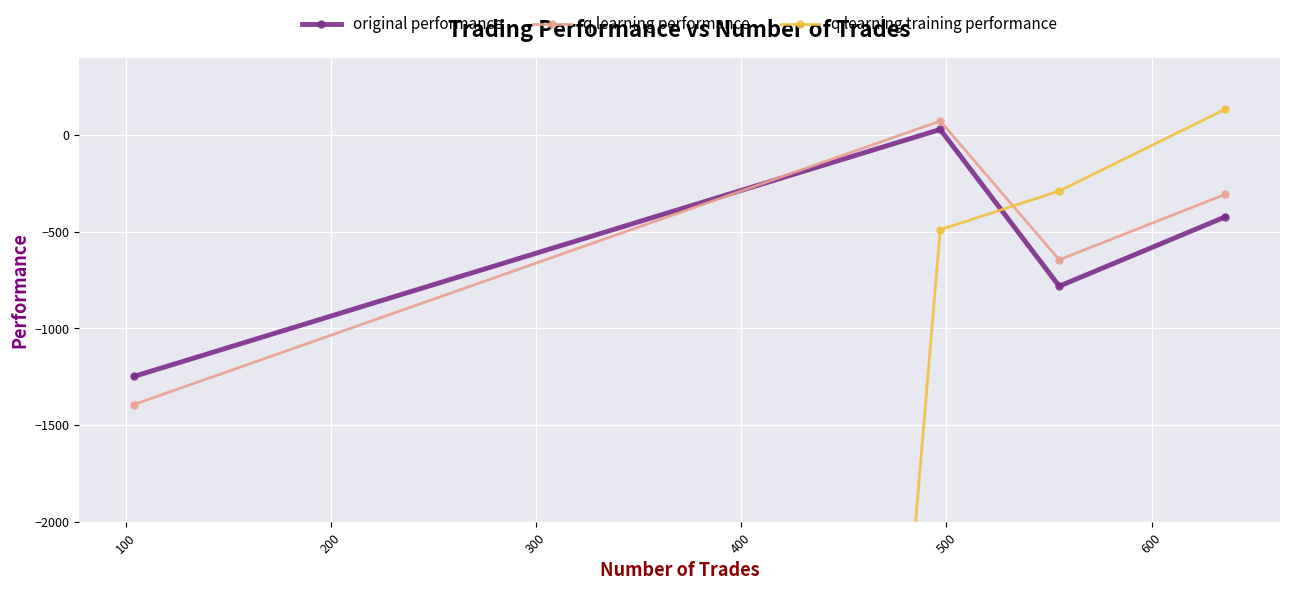

After their last crossing, which series has the higher values: q learning performance or original performance?

q learning performance